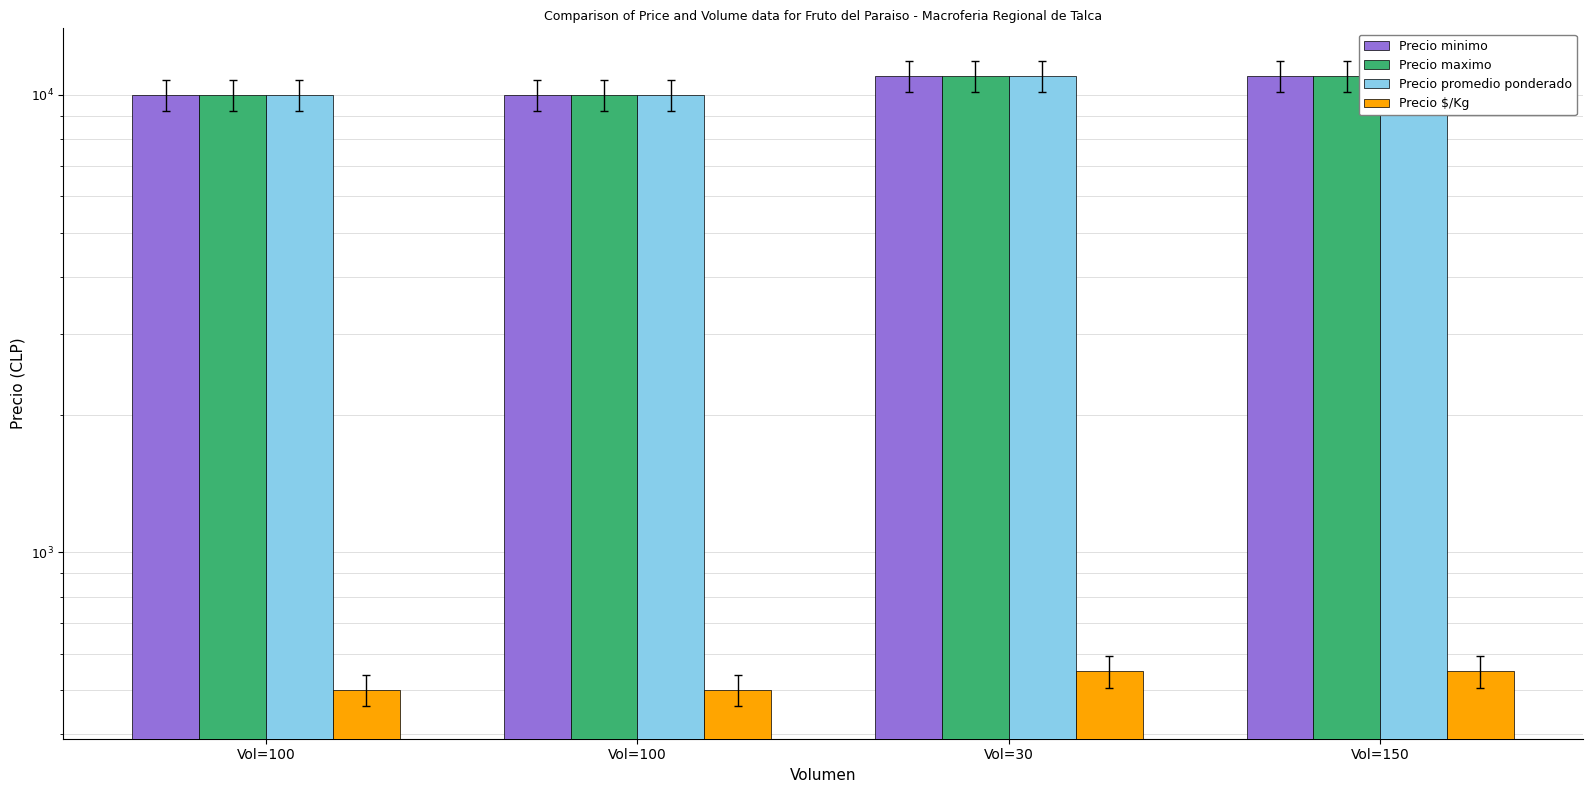

What is the smallest value displayed?

500